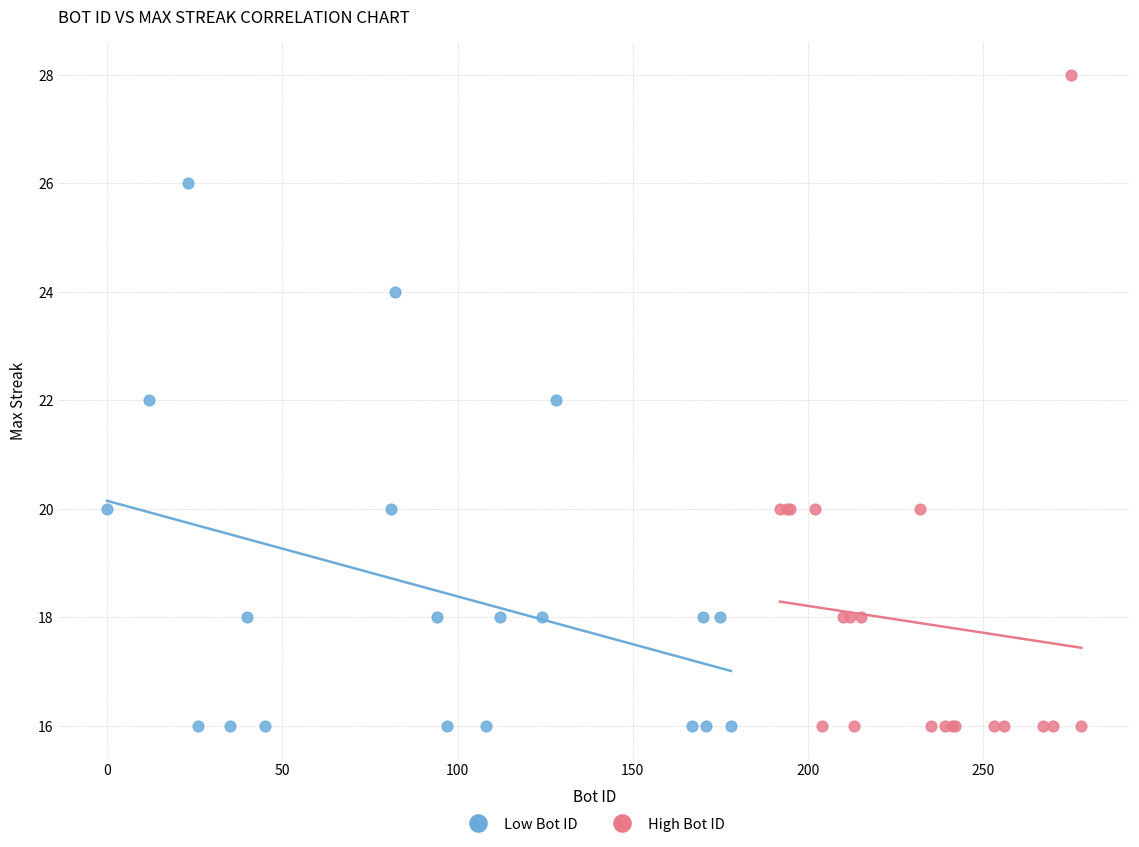

Which series has the largest Y range (max minus min)?

High Bot ID